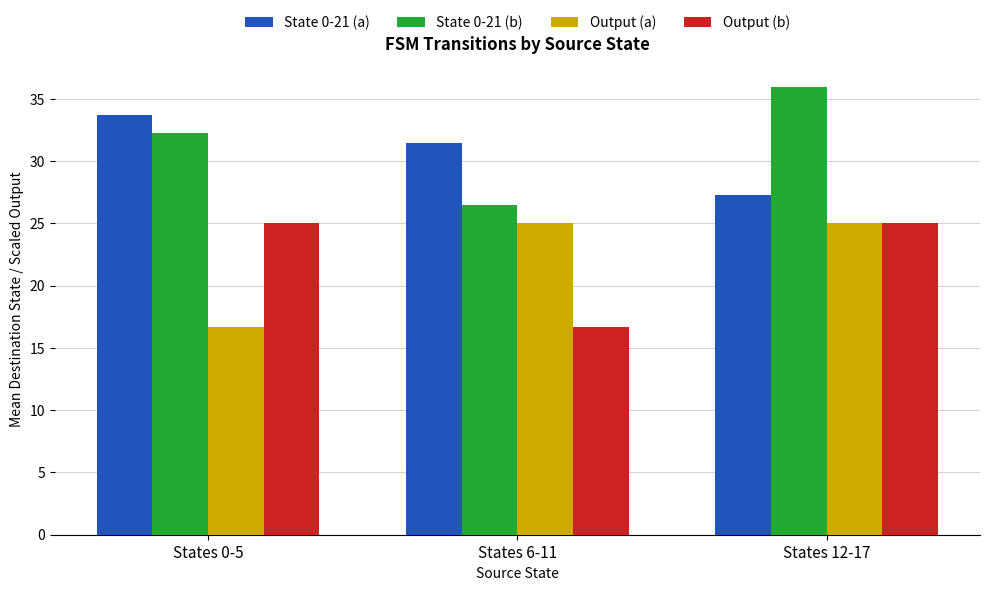

What is the sum of the State 0-21 (a) values at States 6-11 and States 12-17?

58.8